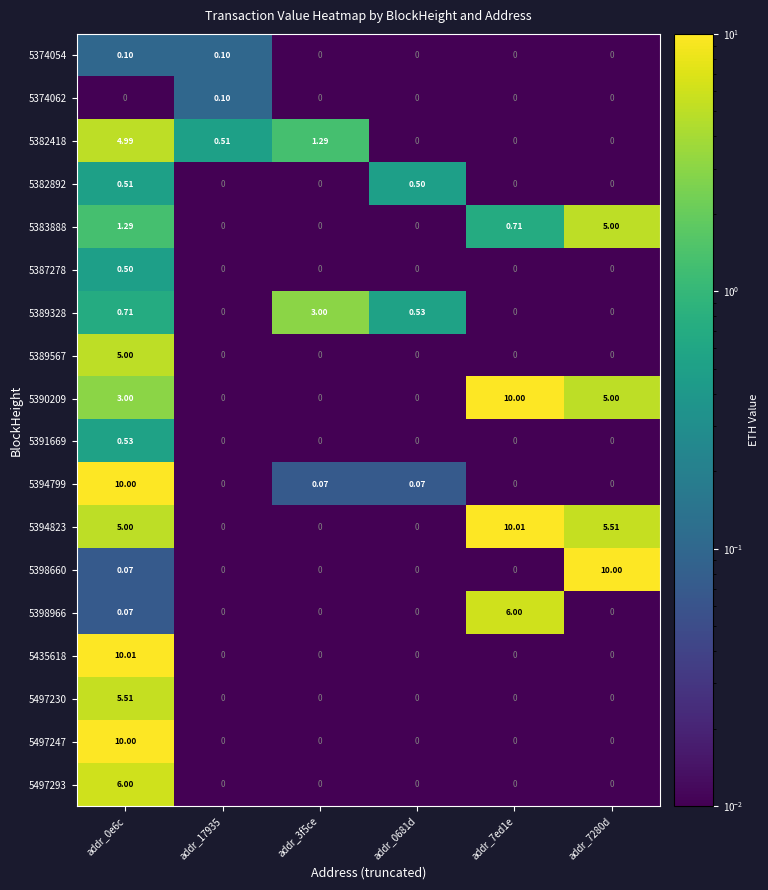

Is the value of 5394823 at addr_7ed1e greater than the value of 5497293 at addr_0681d?

Yes